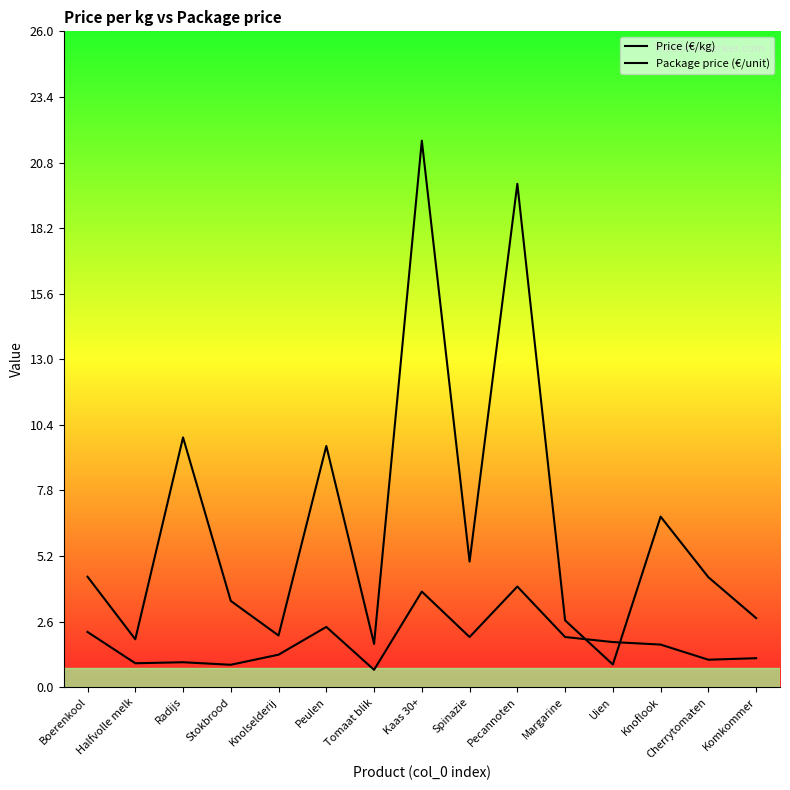

True or false: Price (€/kg) and Package price (€/unit) cross at least once.

True